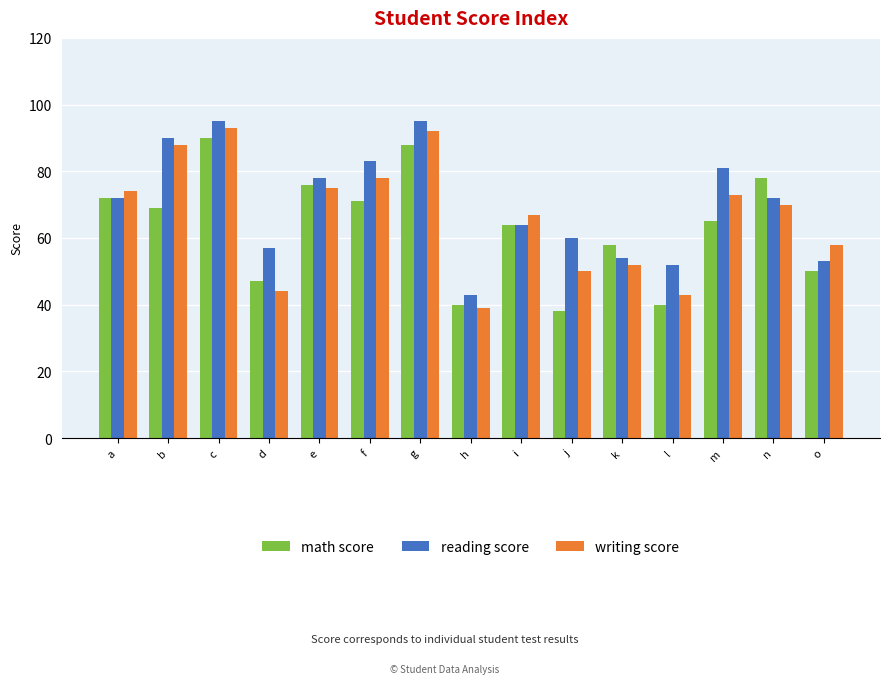

Reading right to left, what are all the values shown in this chart?

math score: 50	78	65	40	58	38	64	40	88	71	76	47	90	69	72
reading score: 53	72	81	52	54	60	64	43	95	83	78	57	95	90	72
writing score: 58	70	73	43	52	50	67	39	92	78	75	44	93	88	74